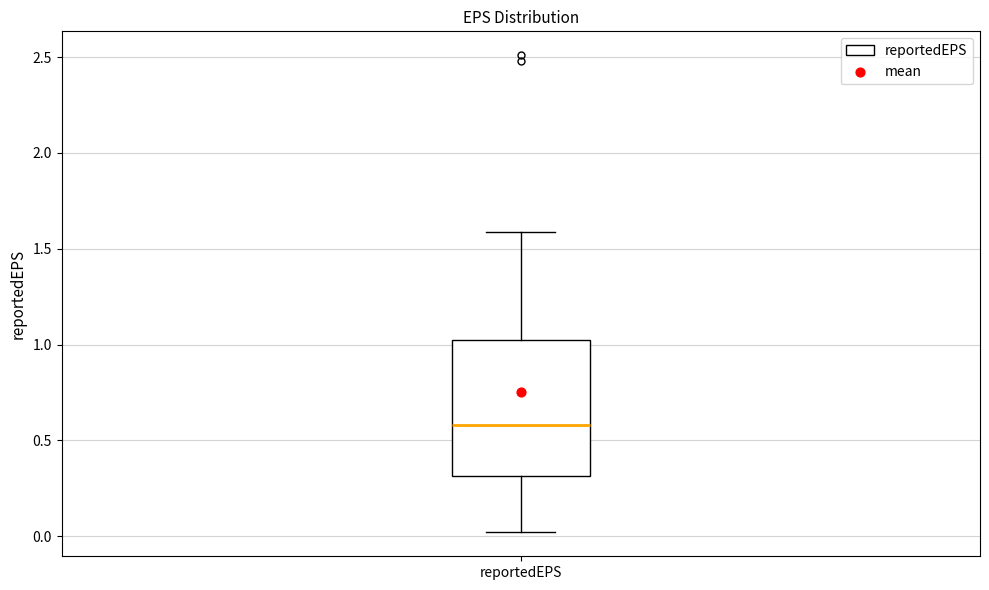

Read this box plot against the y-axis: the position of the median line, the range covered by the box, and the ends of both whiskers. The values are not printed on the chart, so give them approximately, as read against the axis.

median 0.6, box 0.3 to 1.0, whiskers 0.0 to 1.6